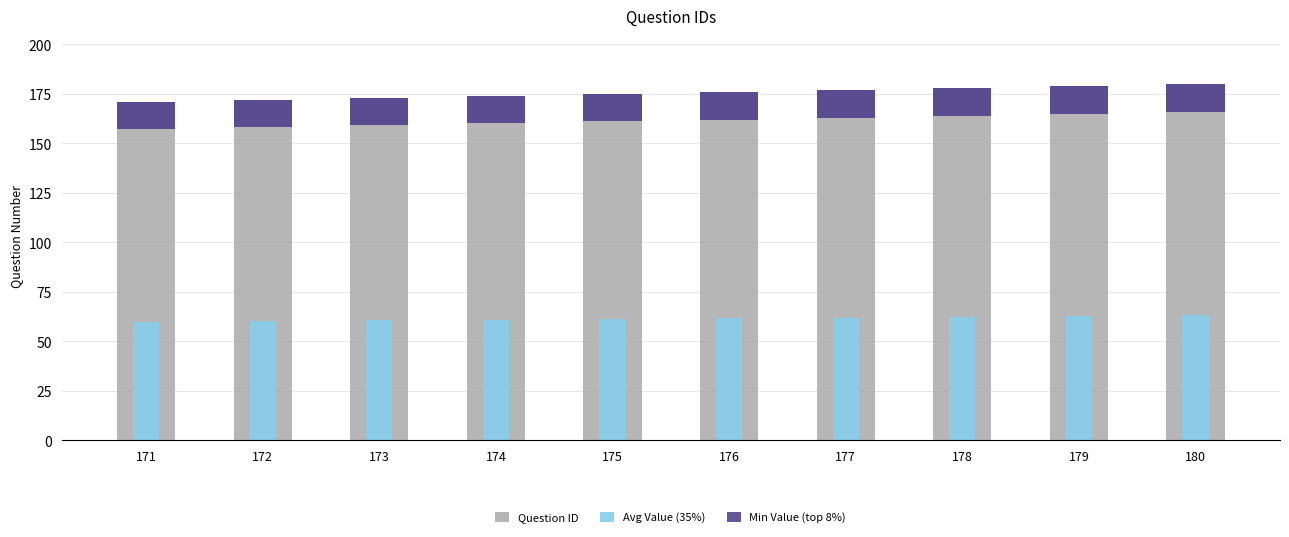

At which category is the sum across all series the highest?

180